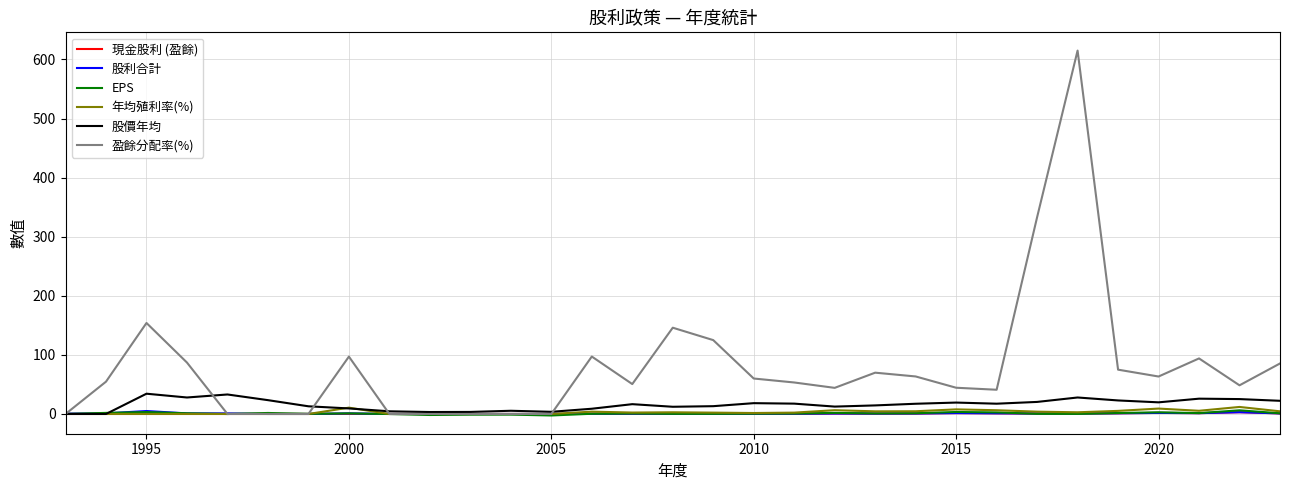

Which series has the largest total across all categories?

盈餘分配率(%)